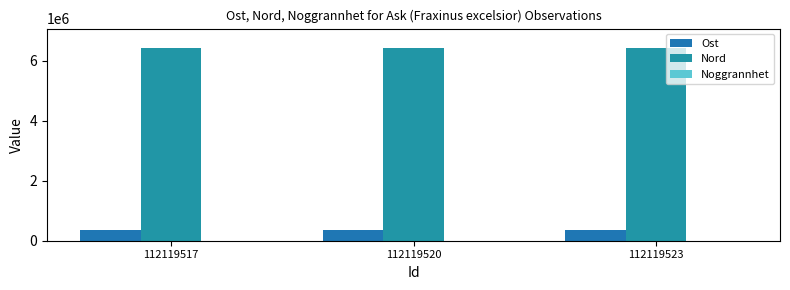

Count the number of data series in this chart.

3